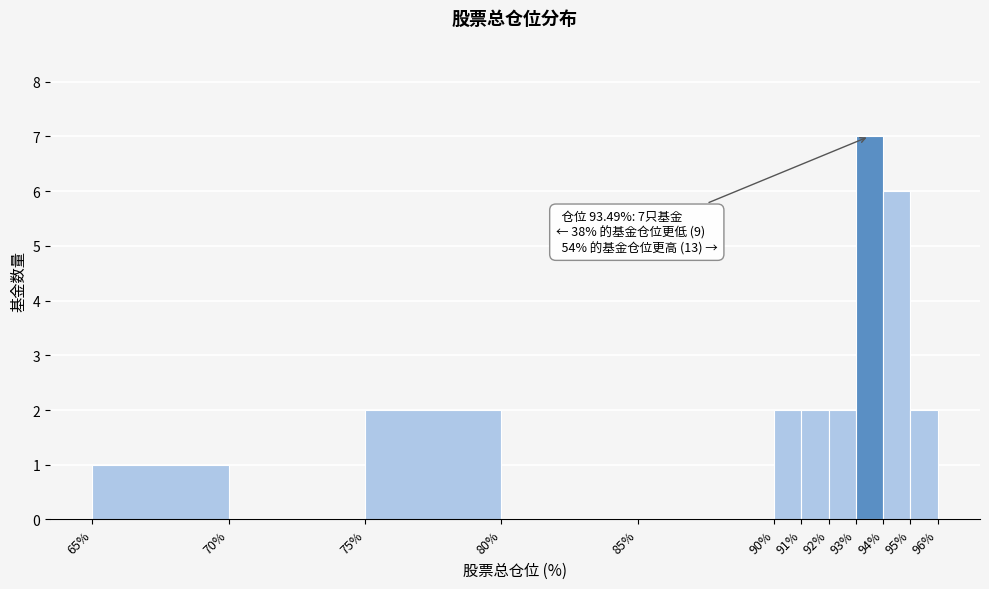

Which range on the x-axis has the tallest bar?

93% to 94%